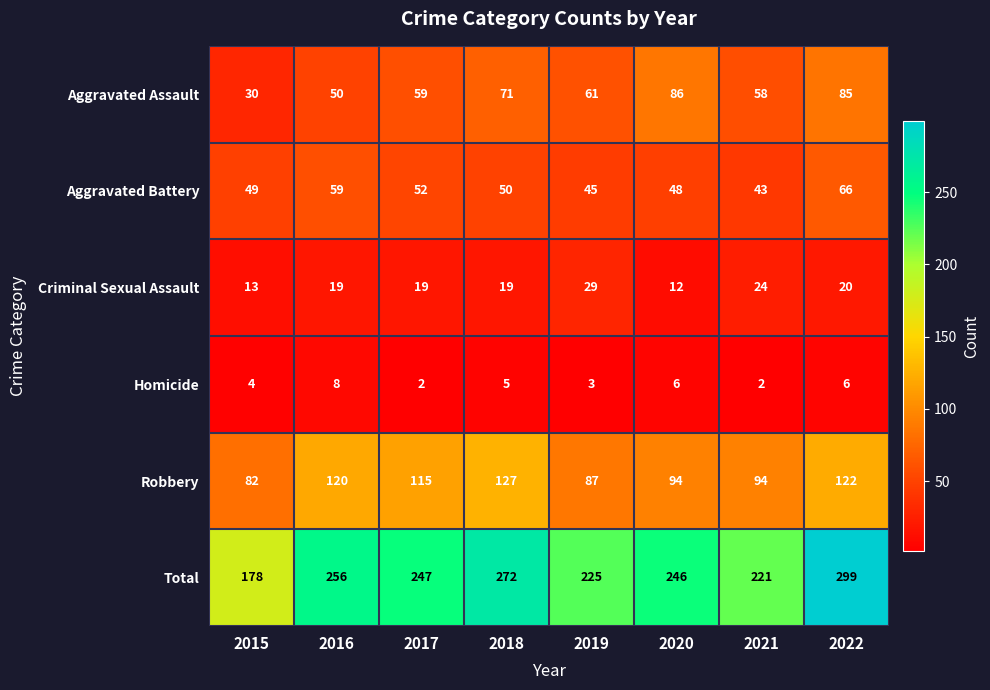

Where is Aggravated Assault nearest to the value 58?

2021